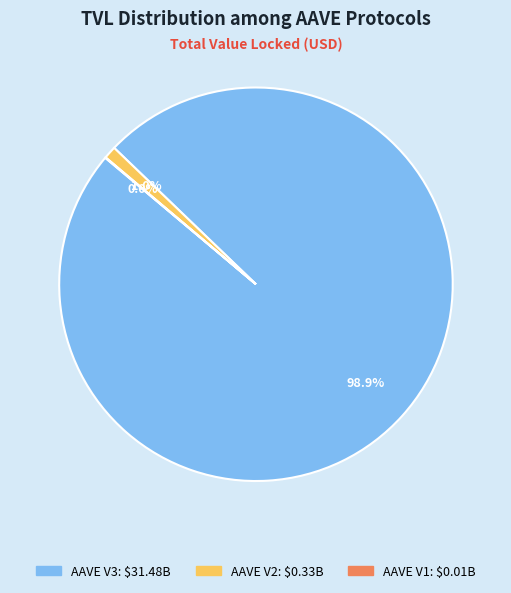

To the nearest percent, what percentage of the pie is AAVE V2?

1%